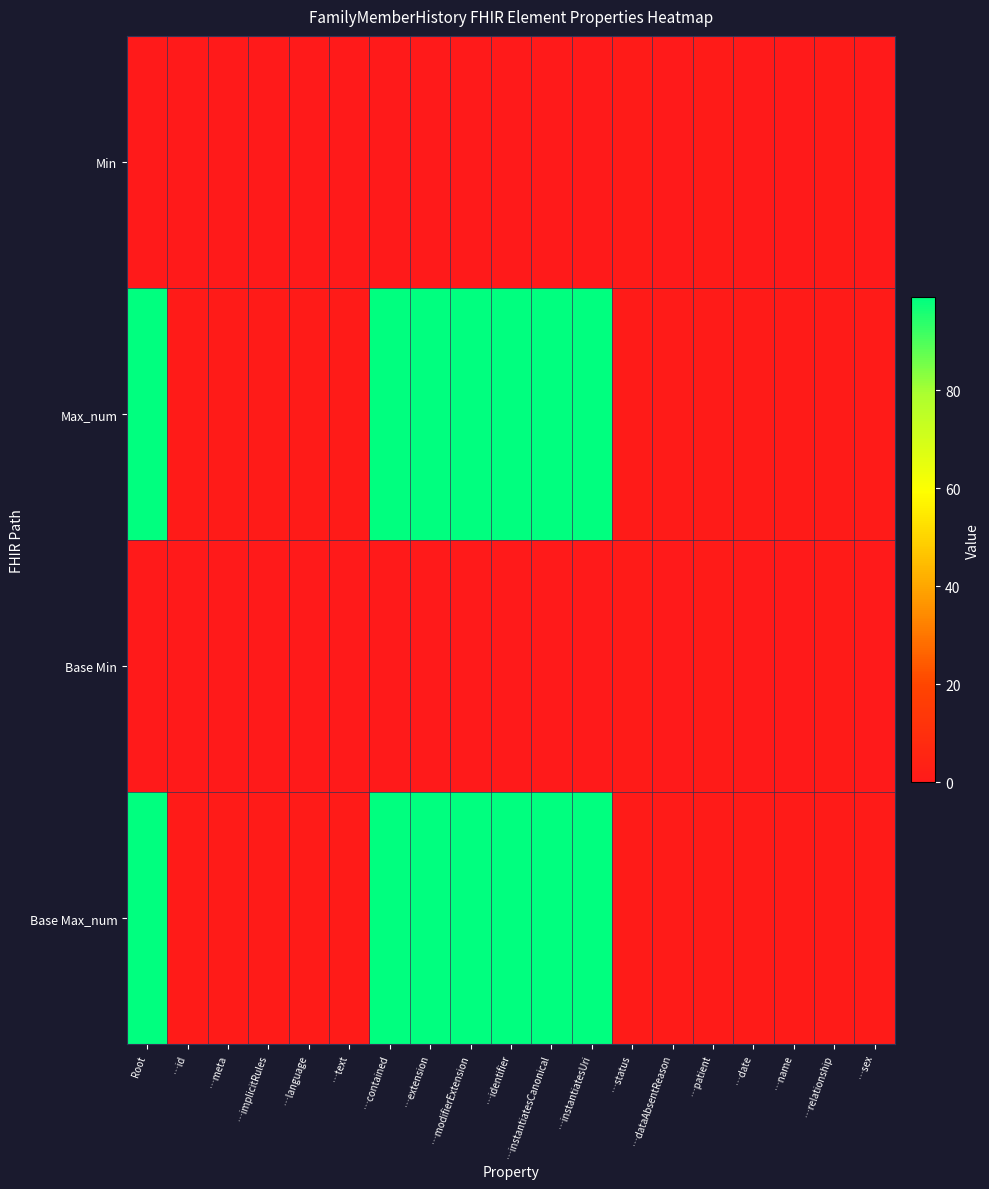

What is the spread (max minus min) of values at …sex?

1